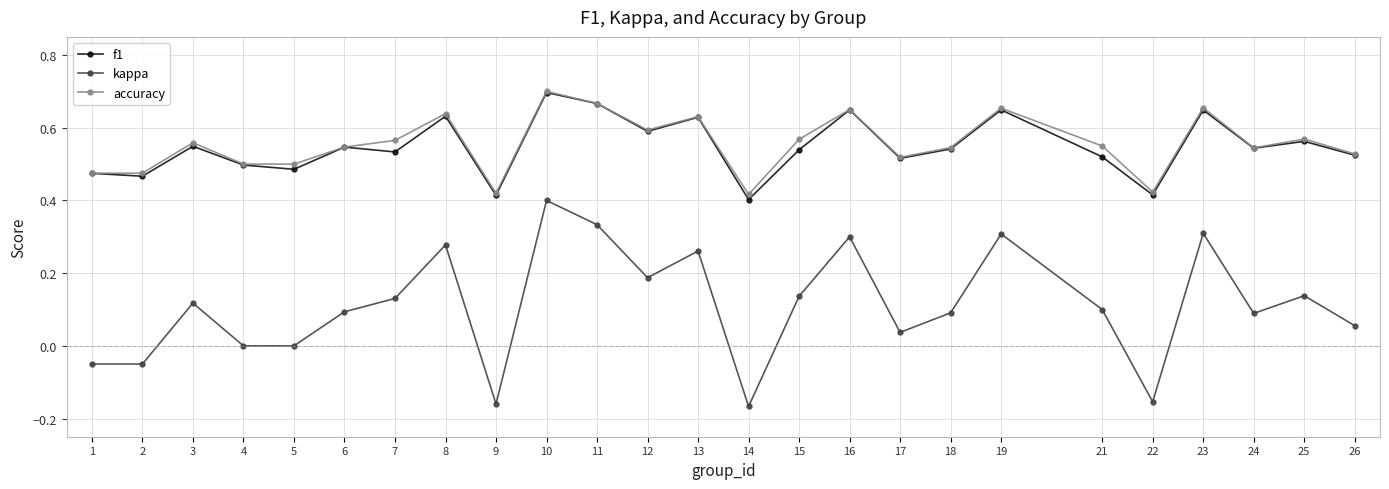

Which series has the largest range (max minus min)?

kappa